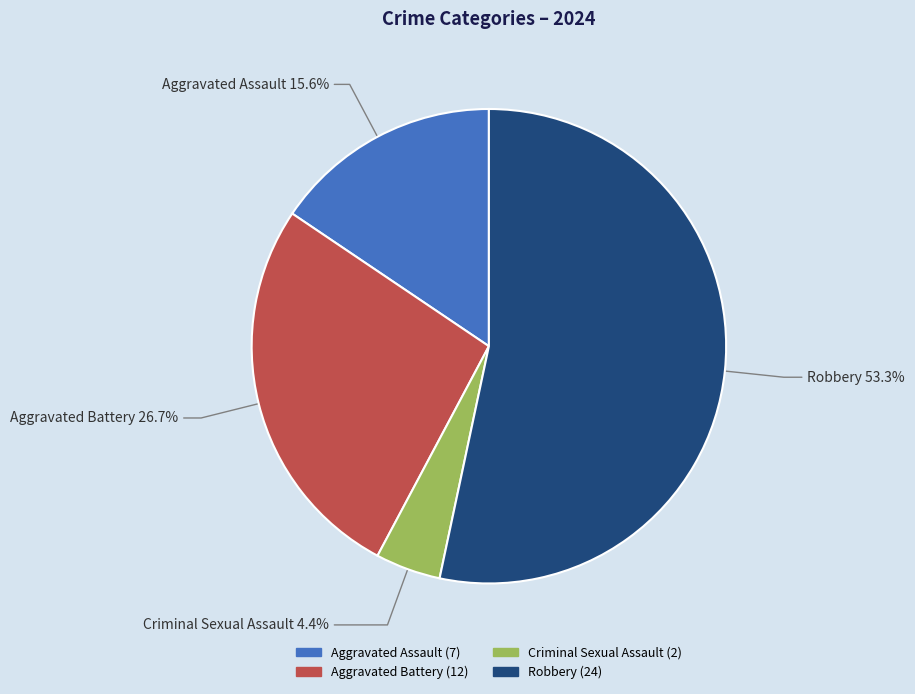

Is there any slice that represents more than half of the pie?

Yes